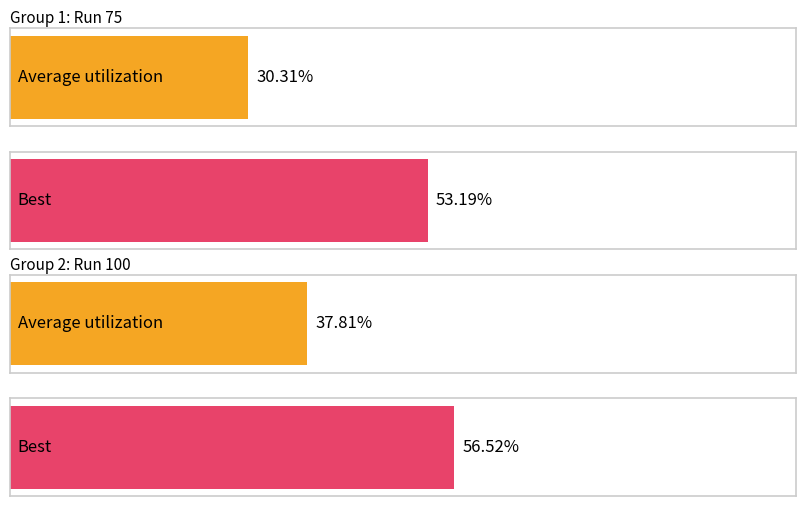

At which category does the chart reach its minimum across all series?

75